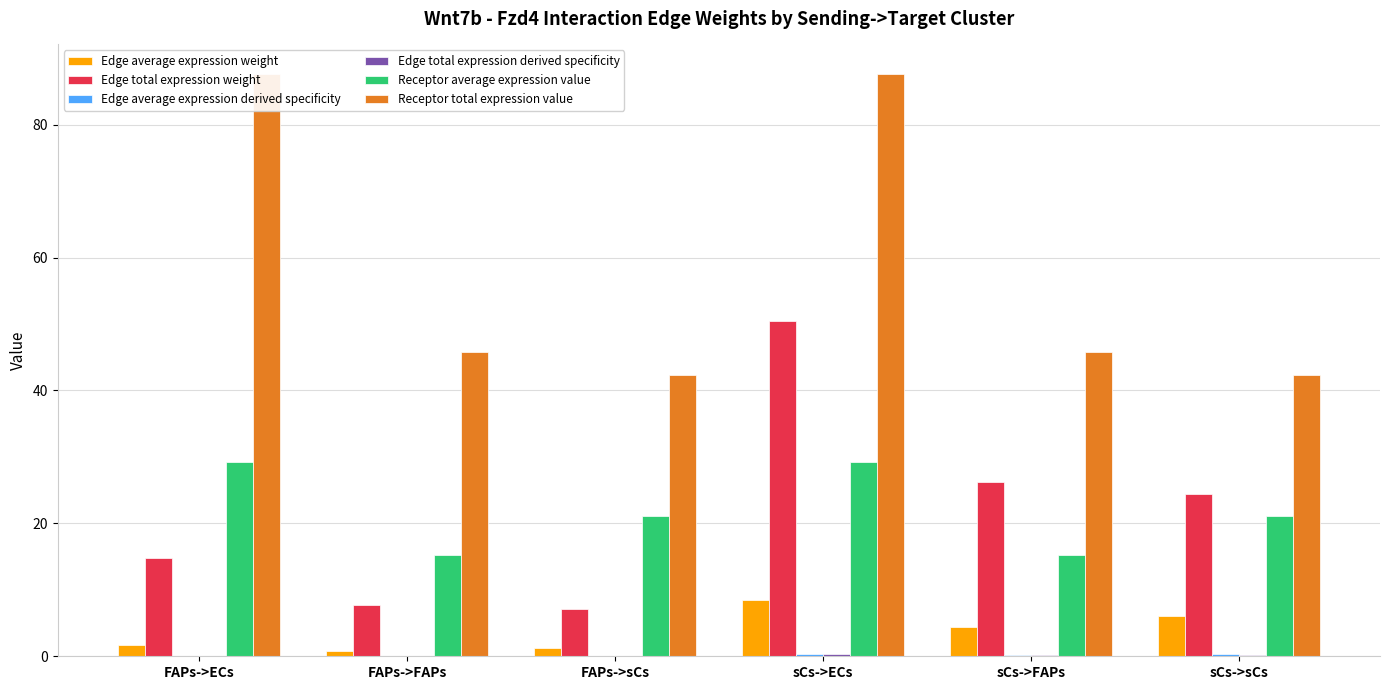

True or false: Edge total expression derived specificity has a value of 0.2 at sCs->FAPs.

True